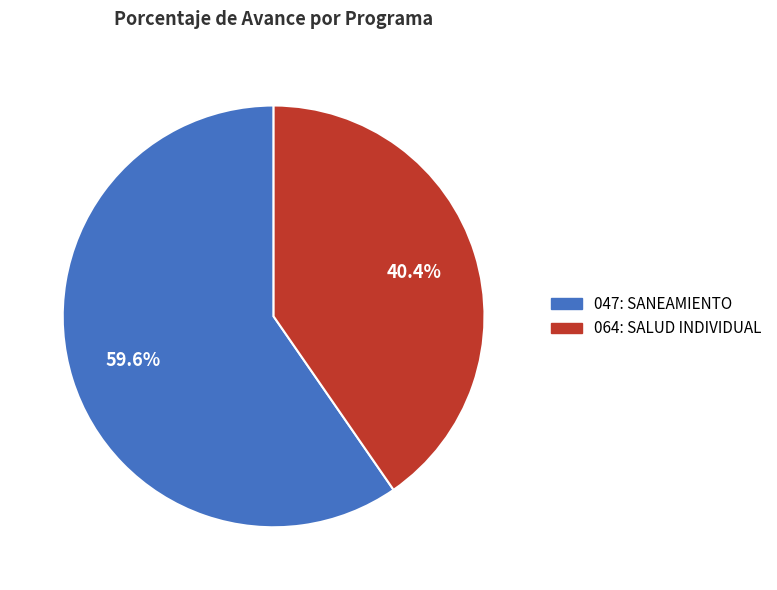

How many slices are in this pie chart?

2